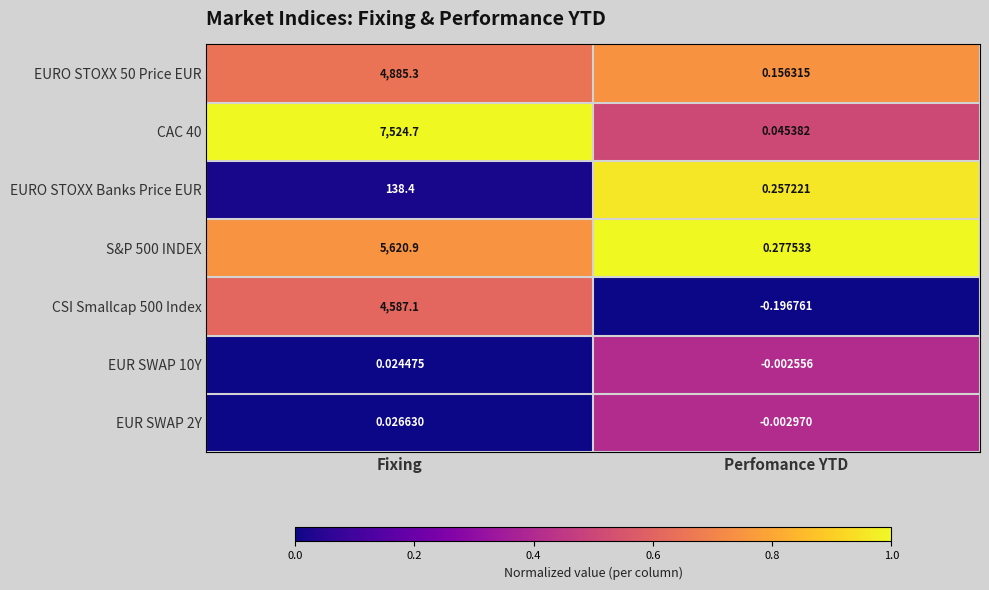

Rank the series by their maximum value, from lowest to highest.

EUR SWAP 10Y, EUR SWAP 2Y, EURO STOXX Banks Price EUR, CSI Smallcap 500 Index, EURO STOXX 50 Price EUR, S&P 500 INDEX, CAC 40